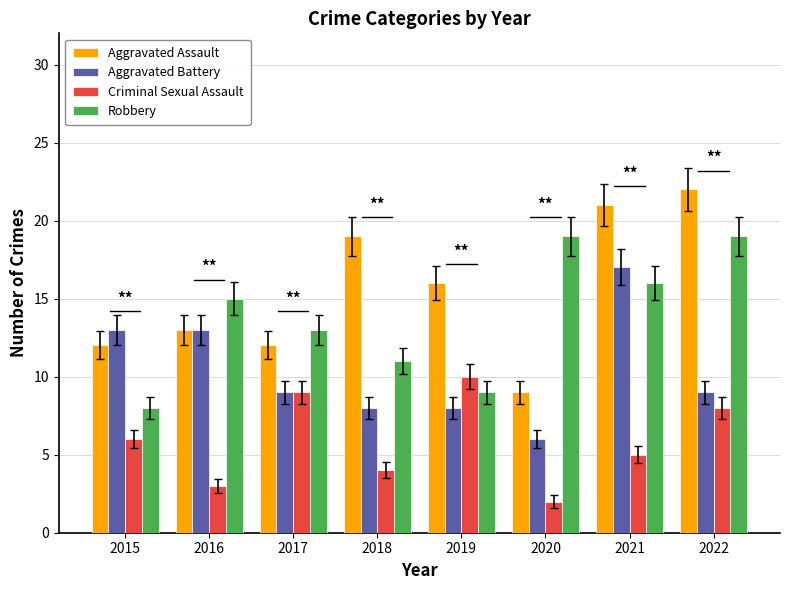

Where is Aggravated Assault nearest to the value 15?

2019